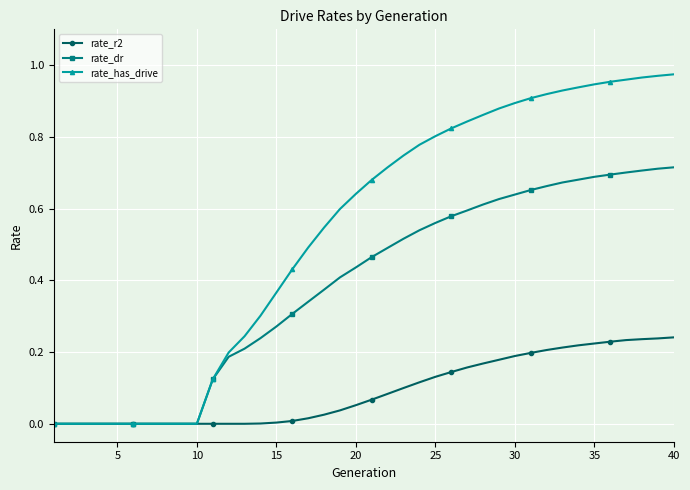

What are all the series names shown in the legend?

rate_r2, rate_dr, rate_has_drive